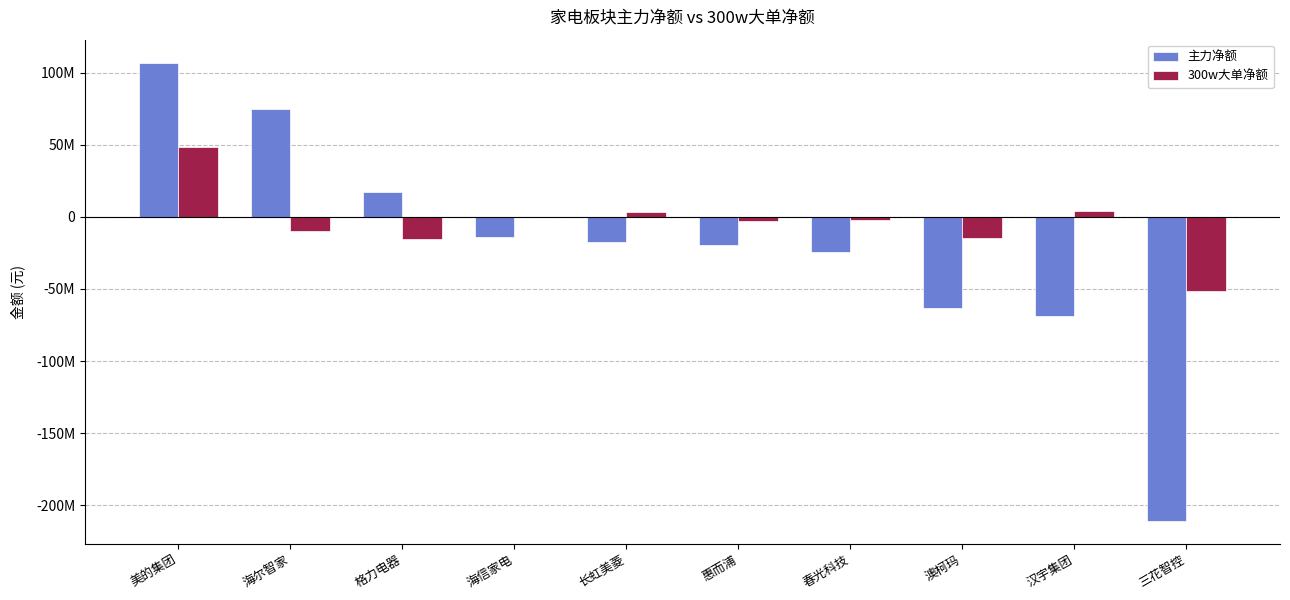

Are the bars grouped side by side (vs. stacked)?

Yes